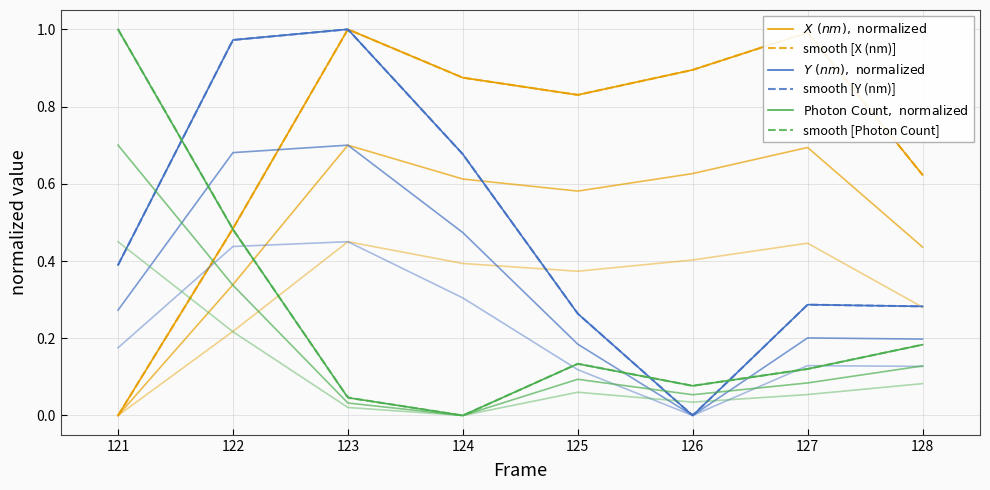

Which series has the largest total across all categories?

X (nm)